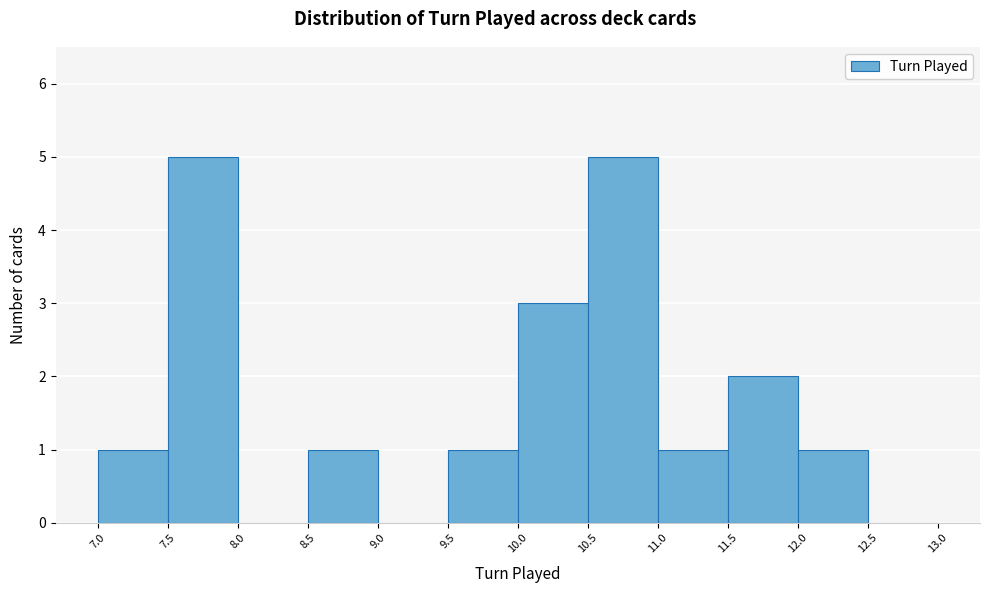

How tall is the bar that spans 10.0 to 10.5 on the x-axis? The values are not printed on the chart, so give them approximately, as read against the axis.

3